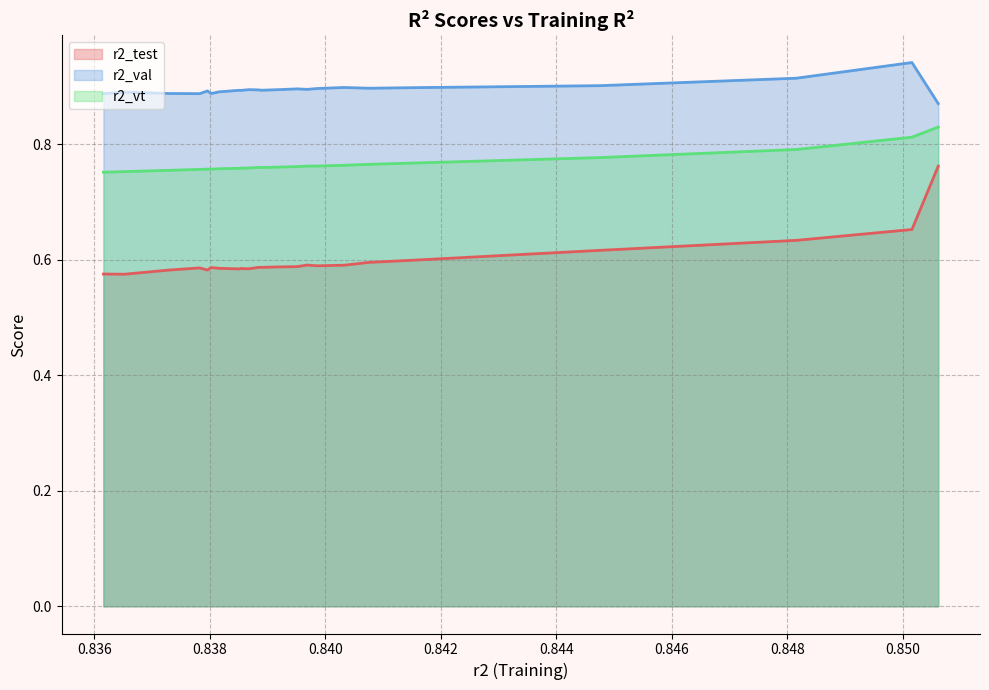

Reading right to left, transcribe all the data shown in this chart.

r2_test: 0.8	0.7	0.6	0.6	0.6	0.6	0.6	0.6	0.6	0.6	0.6	0.6	0.6	0.6	0.6	0.6	0.6	0.6	0.6	0.6	0.6	0.6	0.6	0.6
r2_val: 0.9	0.9	0.9	0.9	0.9	0.9	0.9	0.9	0.9	0.9	0.9	0.9	0.9	0.9	0.9	0.9	0.9	0.9	0.9	0.9	0.9	0.9	0.9	0.9
r2_vt: 0.8	0.8	0.8	0.8	0.8	0.8	0.8	0.8	0.8	0.8	0.8	0.8	0.8	0.8	0.8	0.8	0.8	0.8	0.8	0.8	0.8	0.8	0.8	0.8